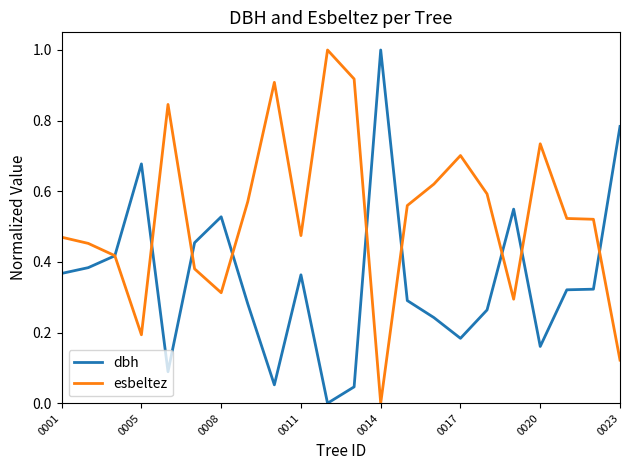

Rank the series by their average value, from highest to lowest.

esbeltez, dbh